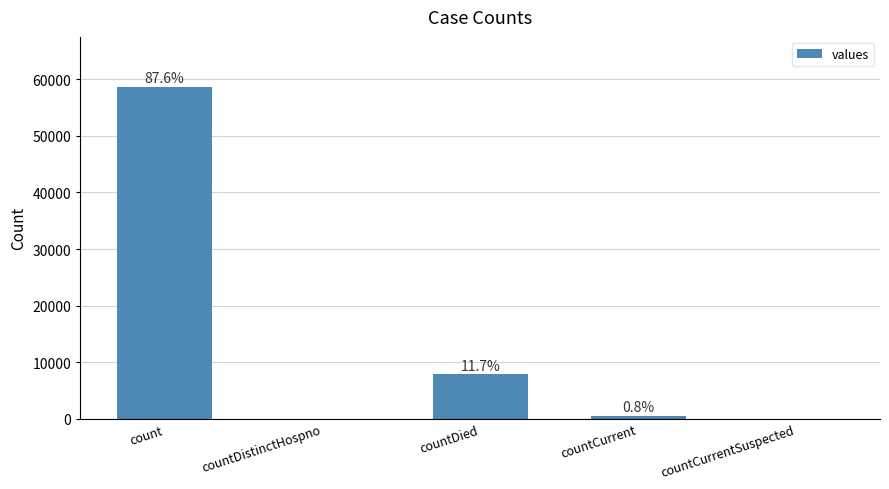

Are the bars horizontal?

No